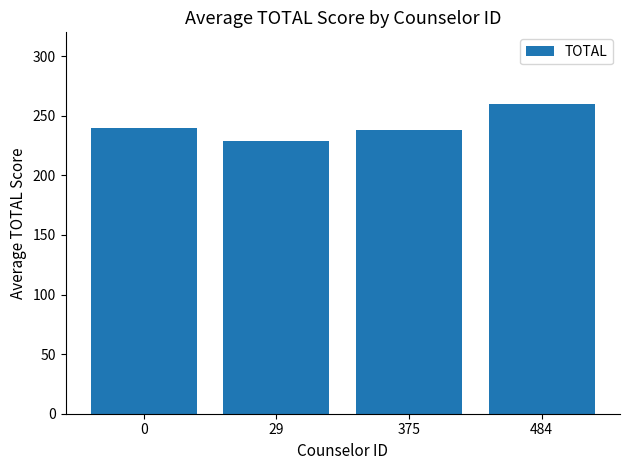

What is the maximum value shown in the chart?

260.0